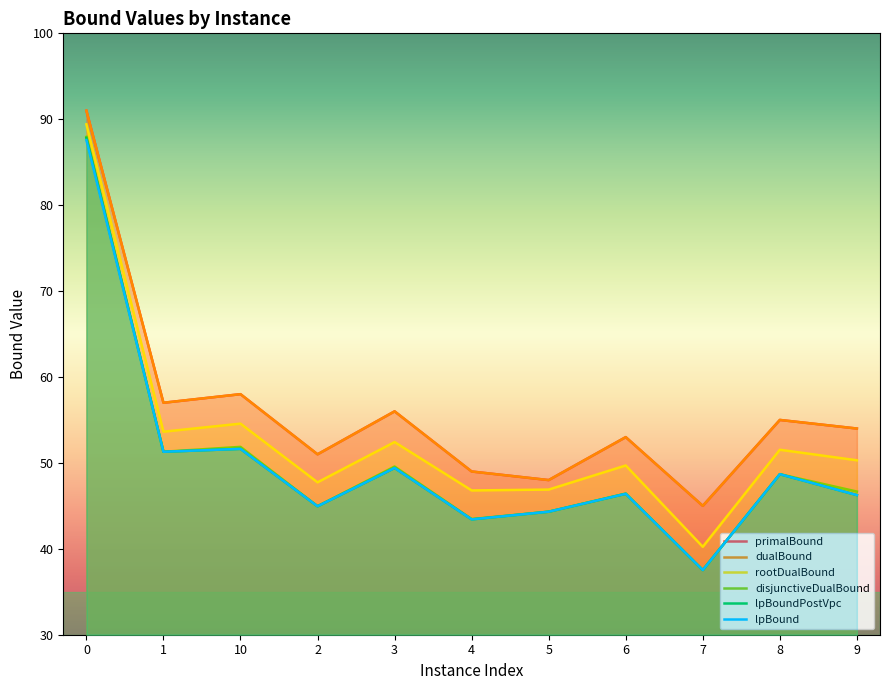

How many lines are shown in the chart?

6